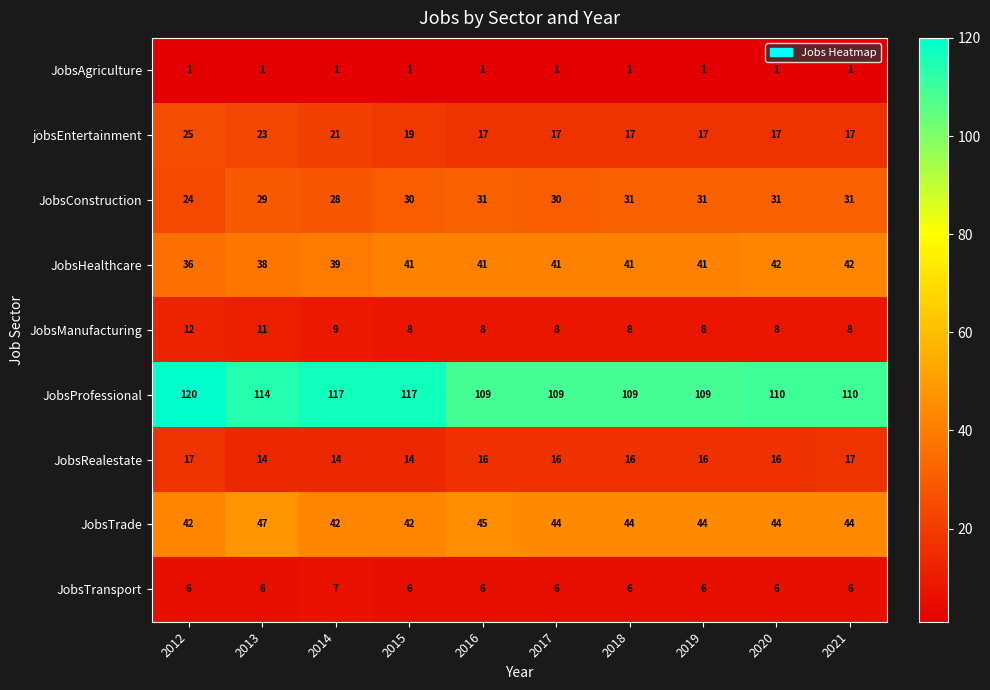

What is the sum of all JobsHealthcare values?

402